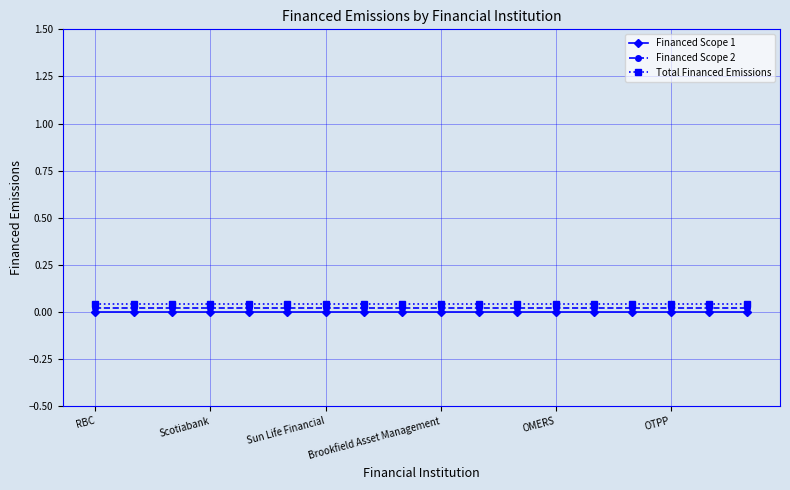

True or false: Financed Scope 1 and Financed Scope 2 intersect in this chart.

False